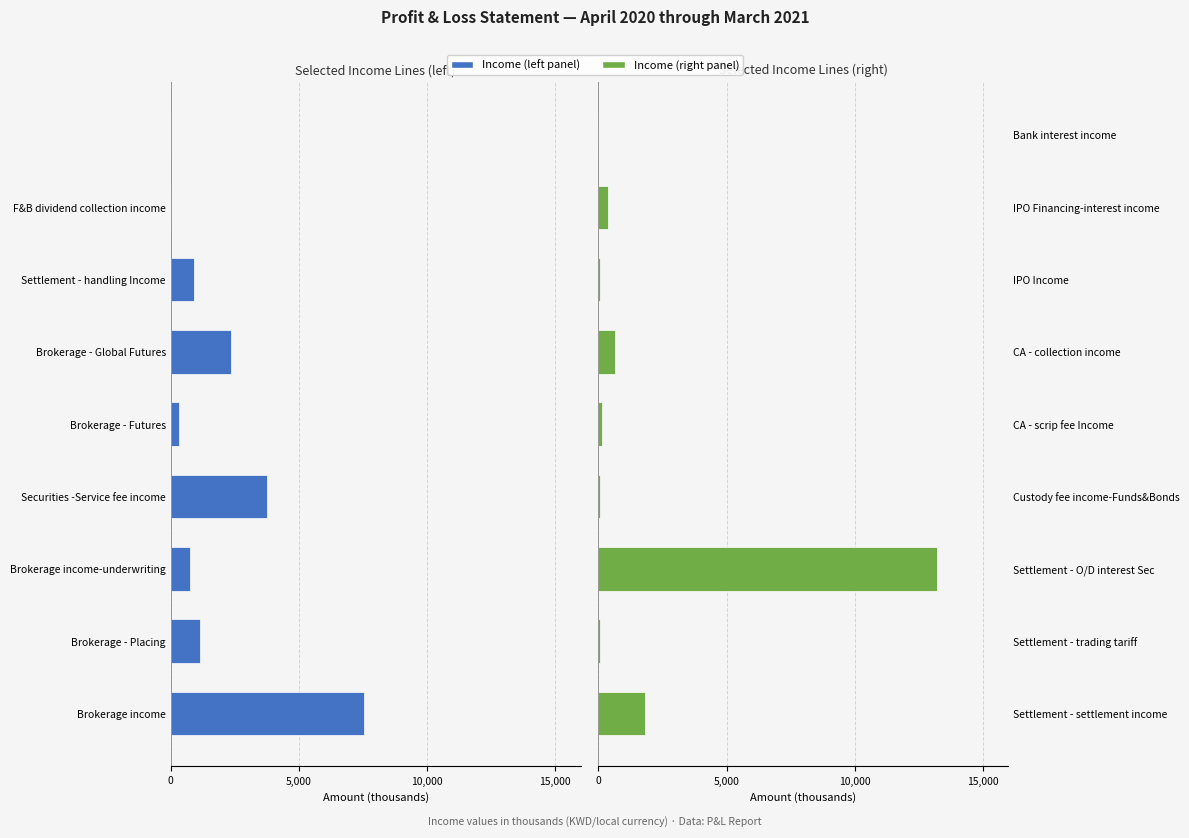

At 7, list the series in order from smallest to largest.

Income (left), Income (right)